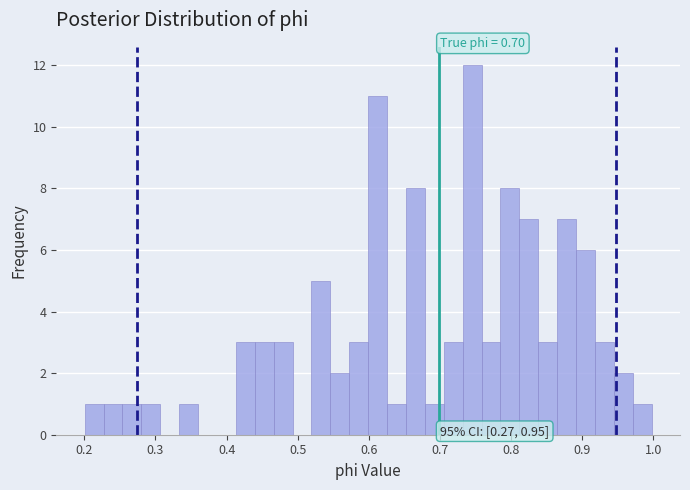

Read against the x-axis, roughly where is the centre of the tallest bar?

0.75